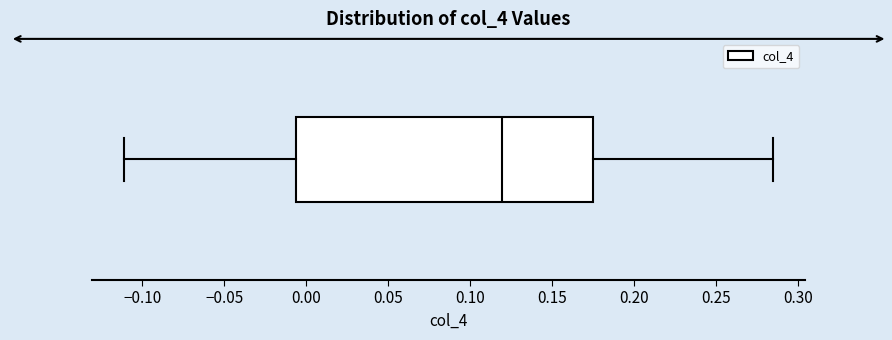

Read this box plot against the x-axis: the position of the median line, the range covered by the box, and the ends of both whiskers. The values are not printed on the chart, so give them approximately, as read against the axis.

median 0.120, box -0.005 to 0.175, whiskers -0.110 to 0.285